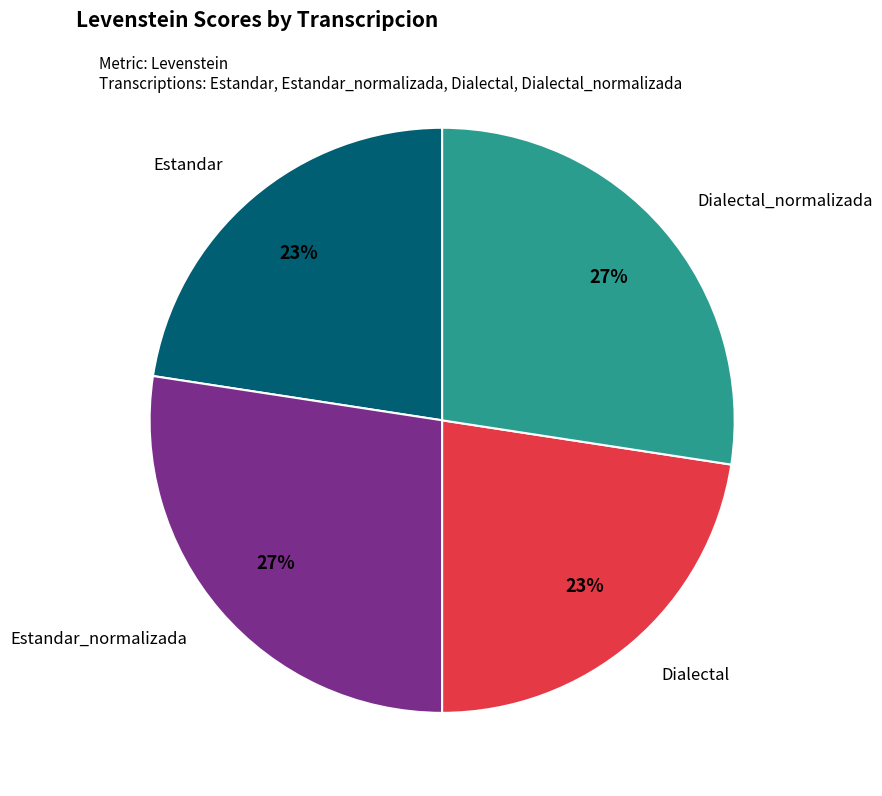

Is there a majority slice in this chart?

No